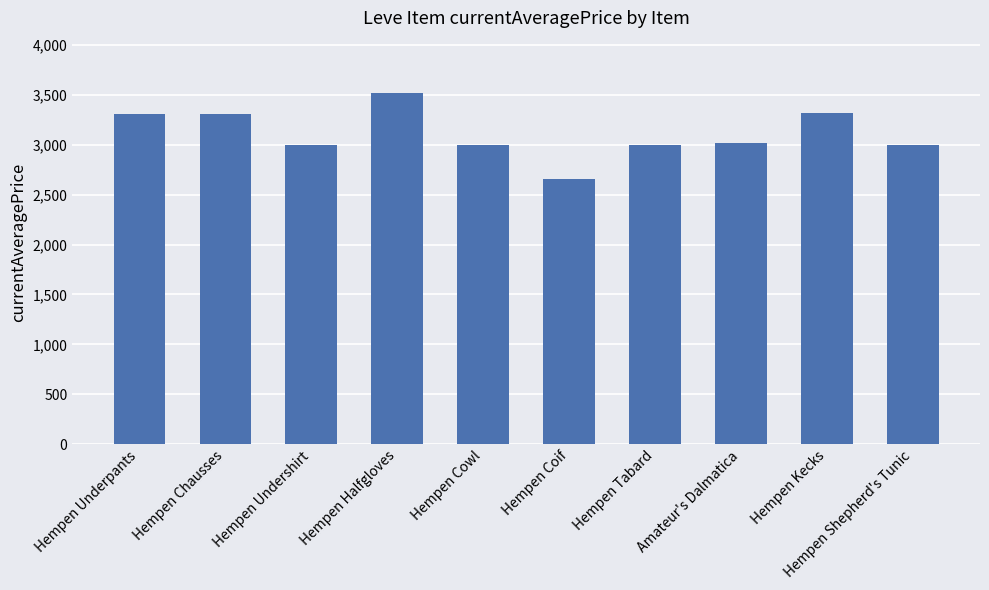

Is it true that the value at Hempen Coif is 3578?

False